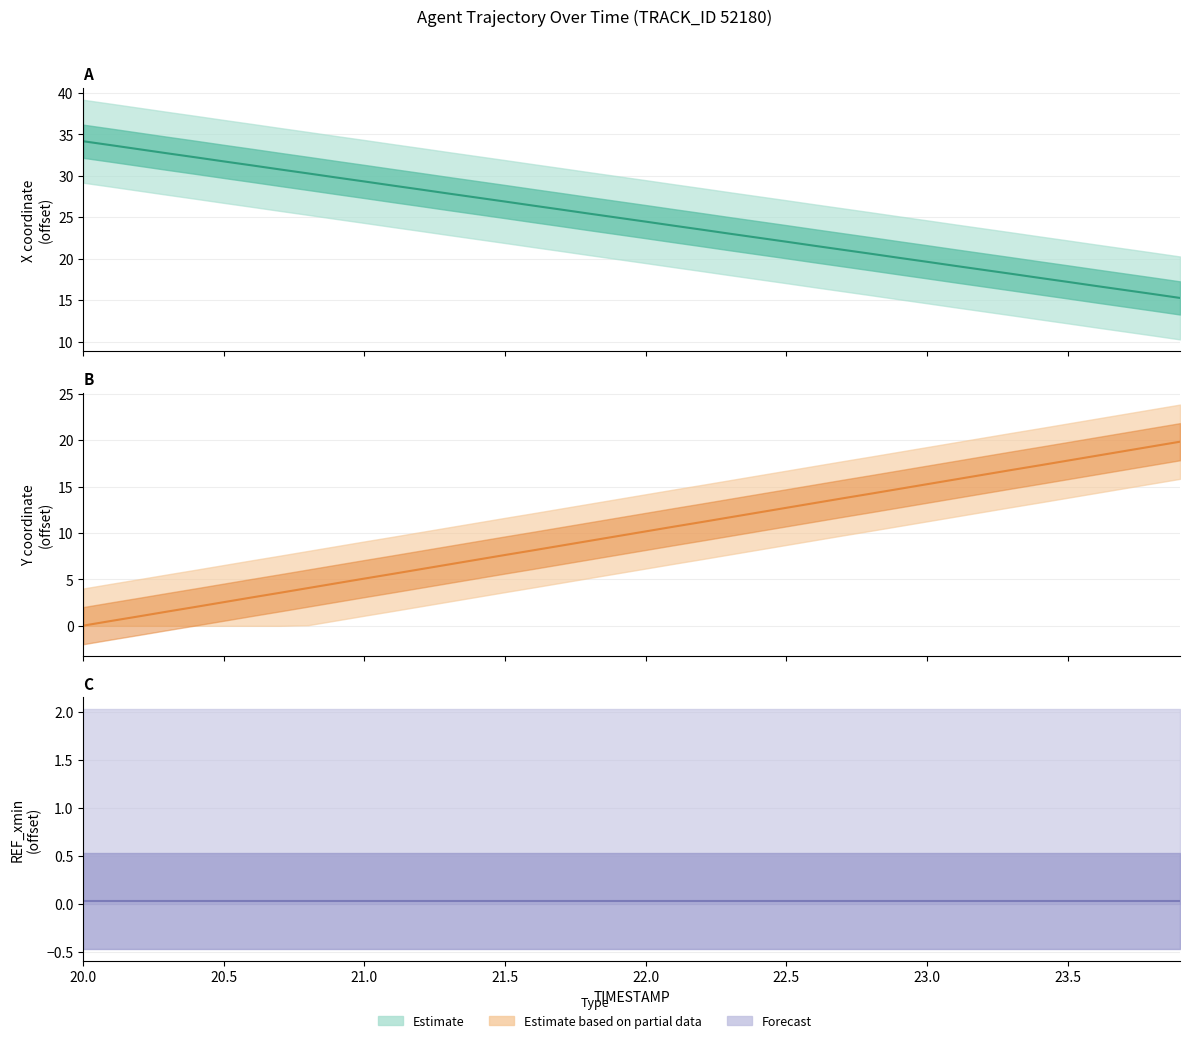

True or false: Y has more than 0 interior local peaks.

False